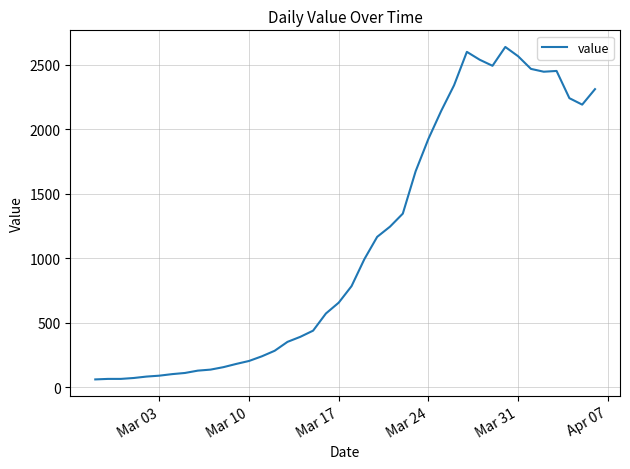

What is the greatest value displayed?

2638